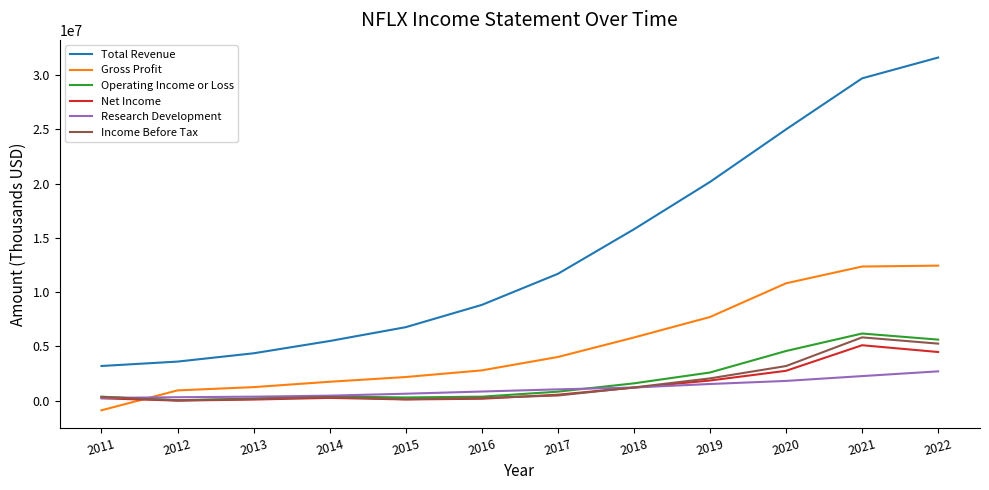

True or false: Total Revenue and Net Income intersect in this chart.

False